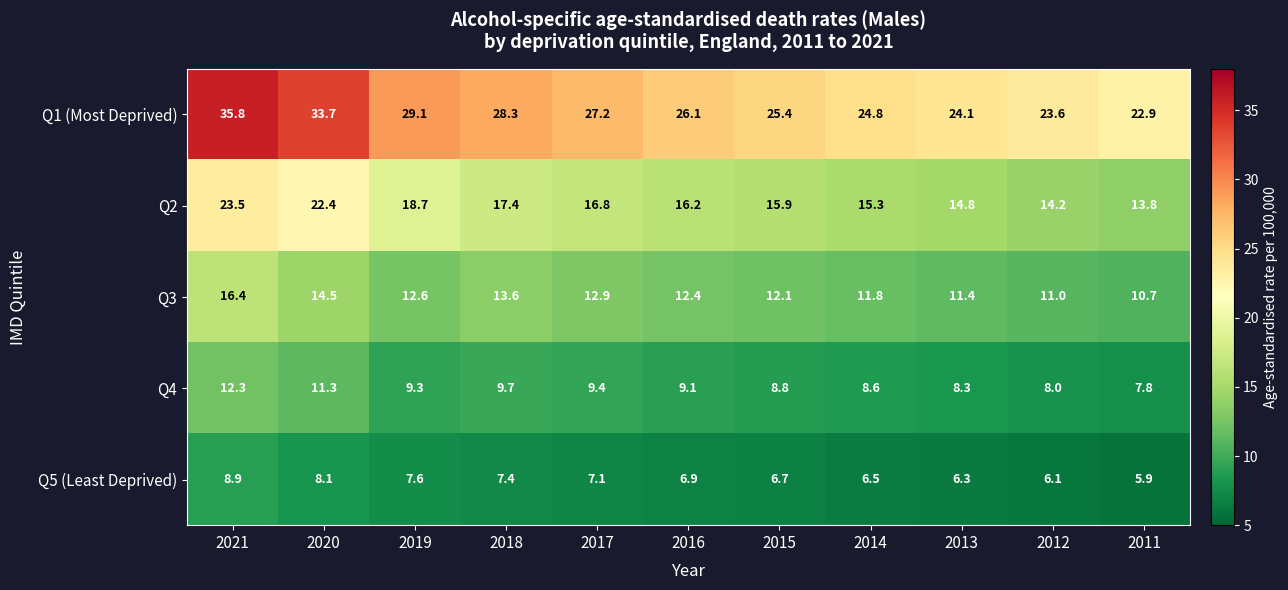

What is the difference between the Q4 values at 2014 and 2016?

0.5